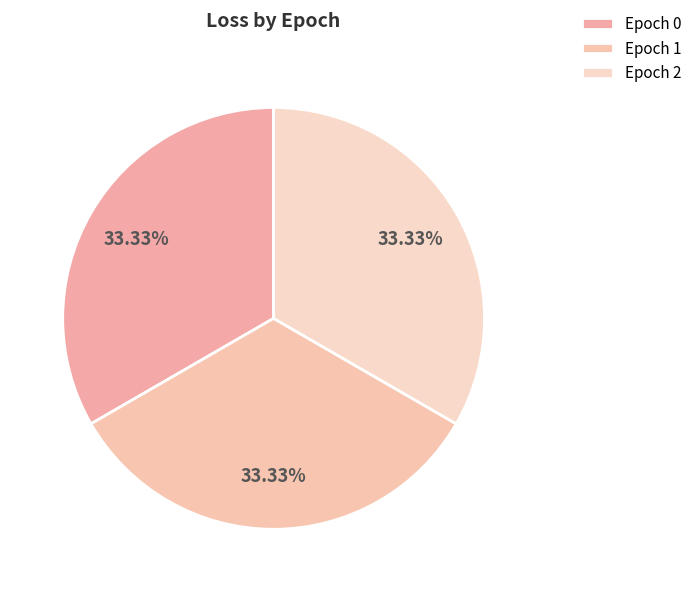

Rank the categories by value from lowest to highest.

2, 1, 0